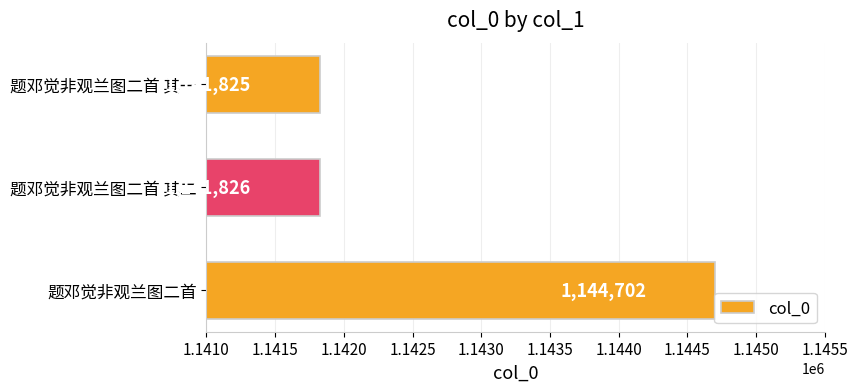

Which category has the lowest value across all series?

题邓觉非观兰图二首 其一